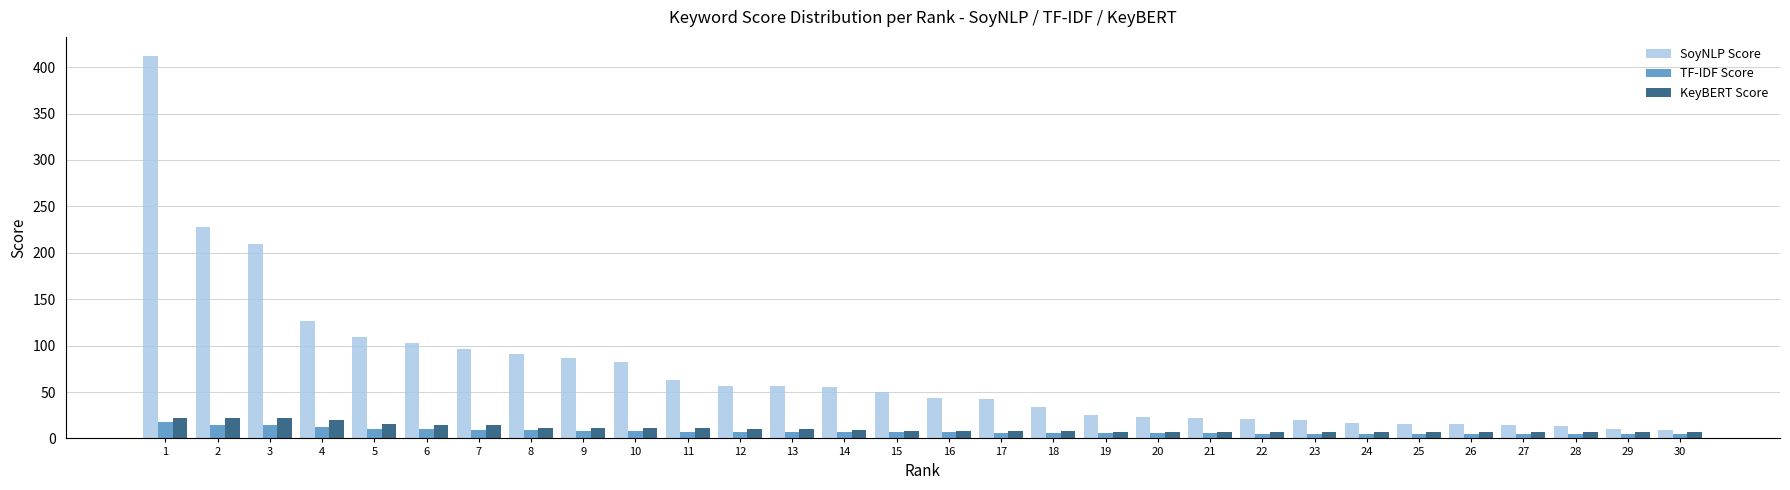

Is it true that SoyNLP Score equals 46 at 9?

False